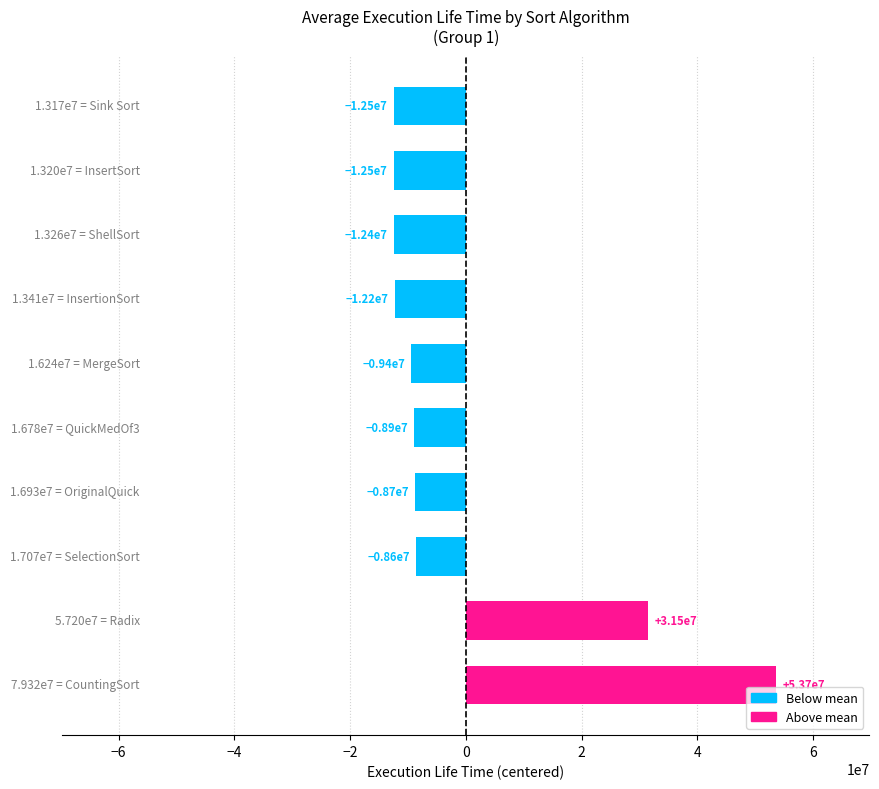

What is the value of the 2nd bar from the top?

-12455703.6